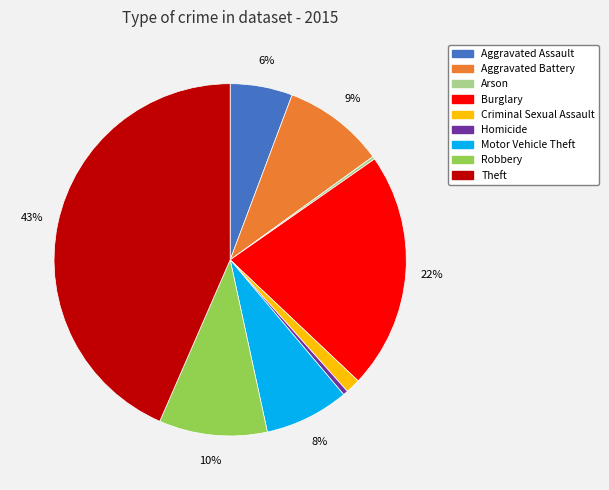

To the nearest percent, what is the difference between the largest and smallest slice percentages?

43%